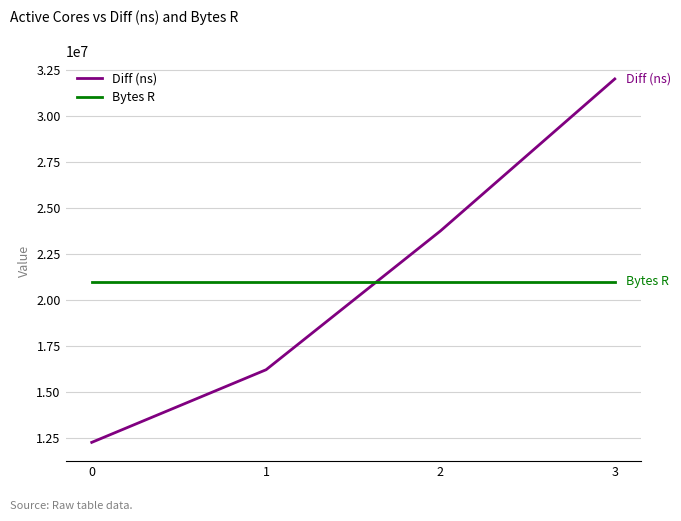

Count the number of data series in this chart.

2